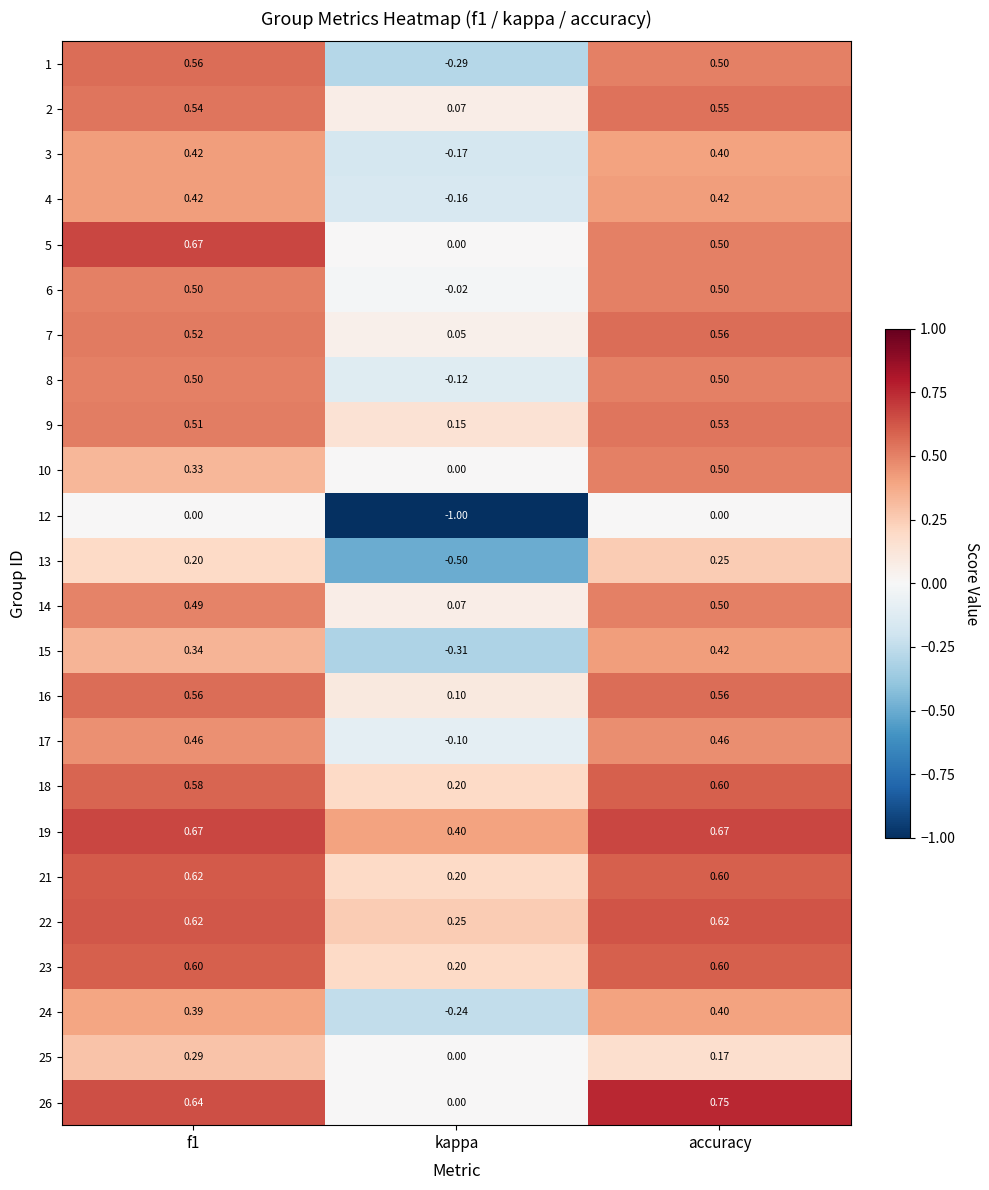

At which label is 23 closest to 0?

kappa